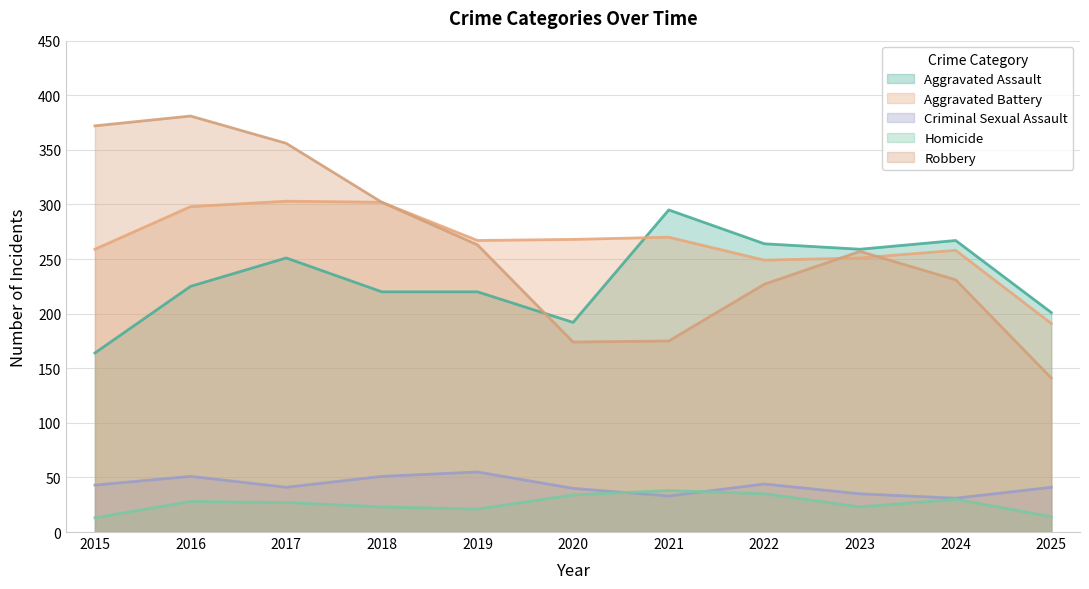

What is the highest value of the Criminal Sexual Assault series?

55